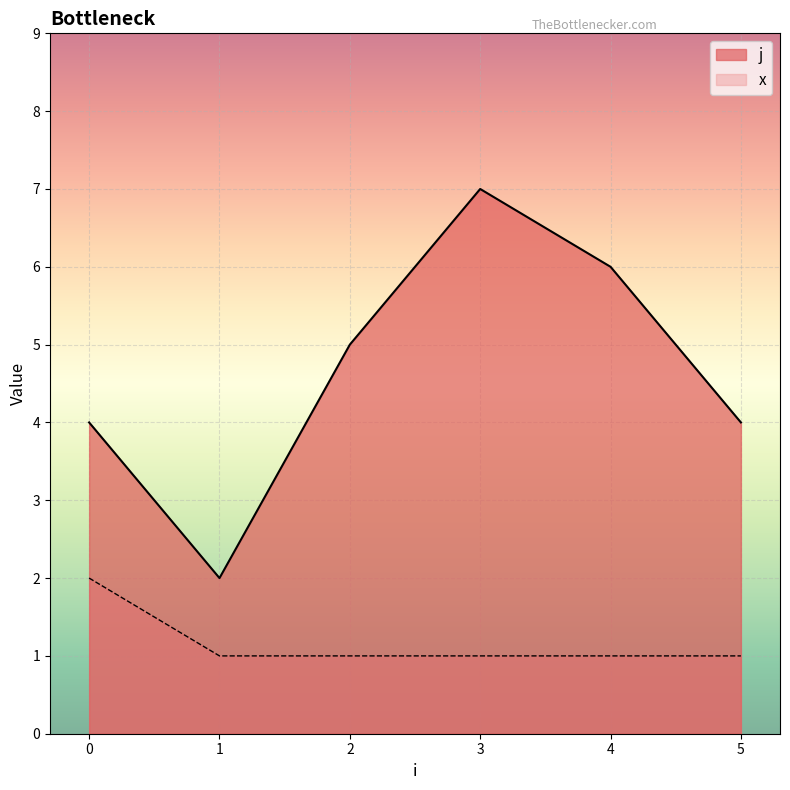

True or false: x has a value of 2 at 0.

True